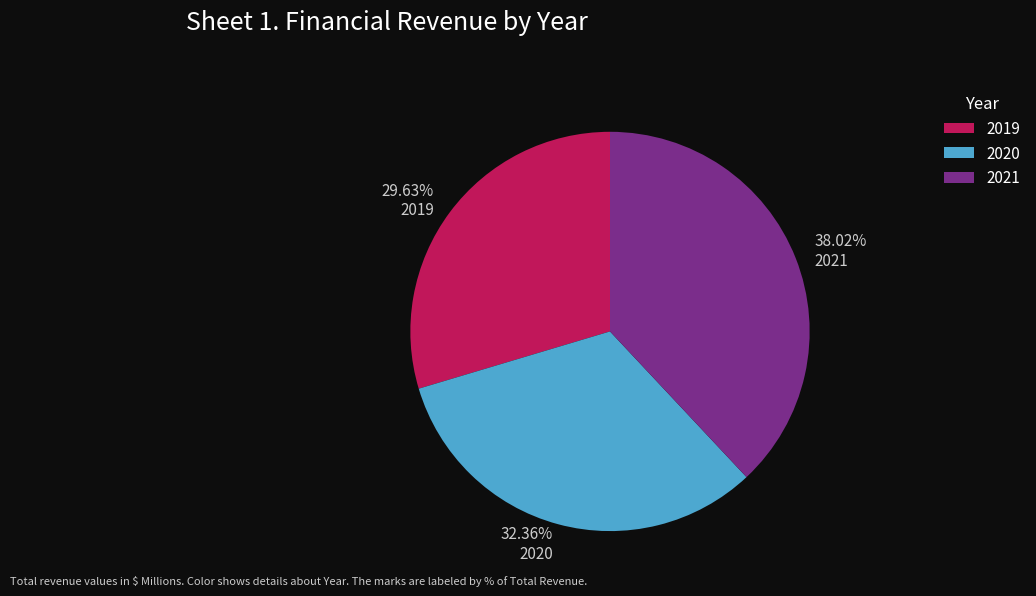

What percentage is NOT represented by 2019?

70.4%